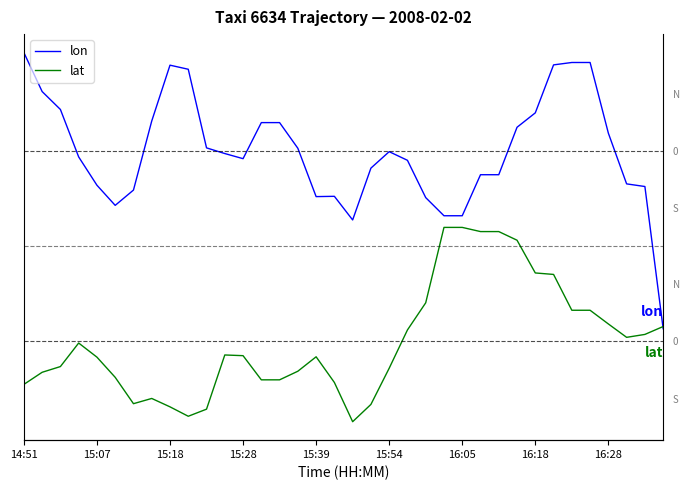

How many data points does each series have?

36